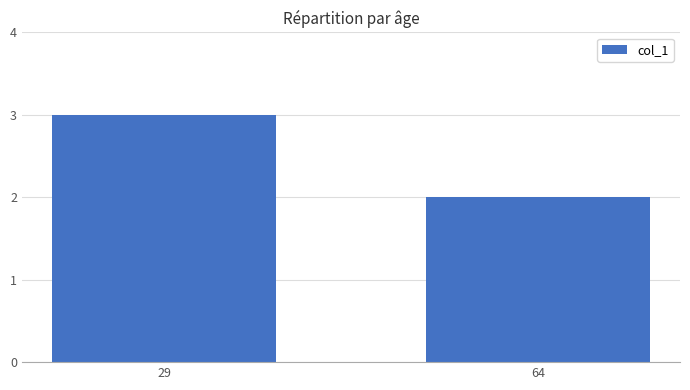

What is the difference between the maximum and minimum values?

1